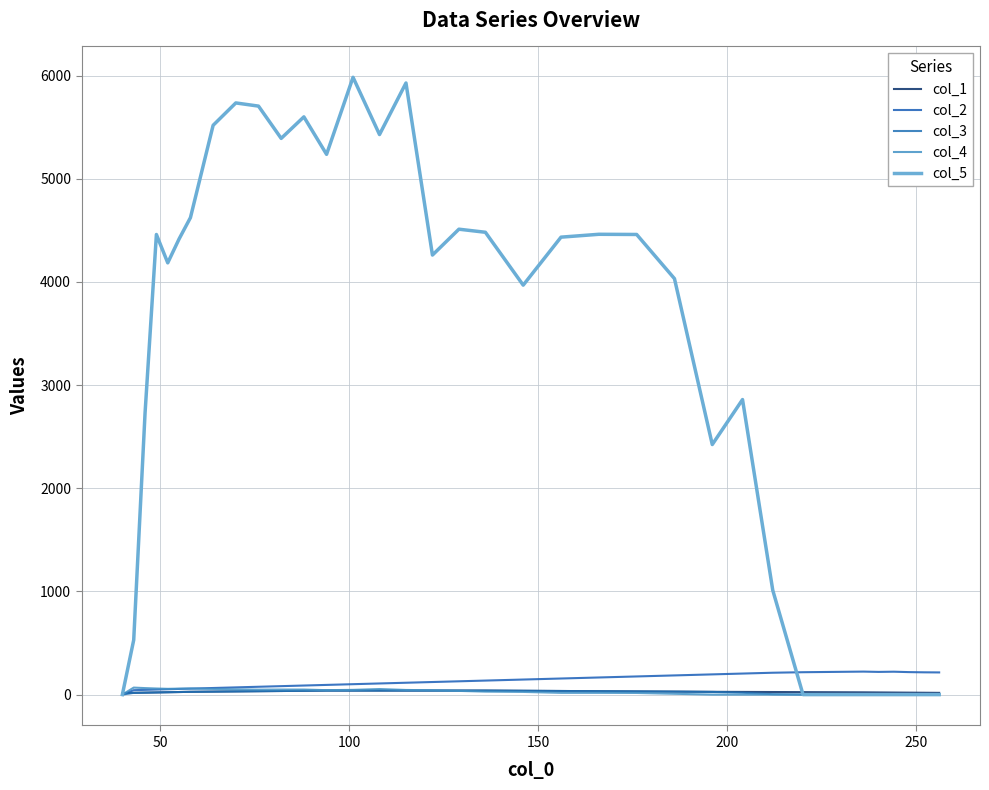

Is this an area chart (filled region under the line)?

No